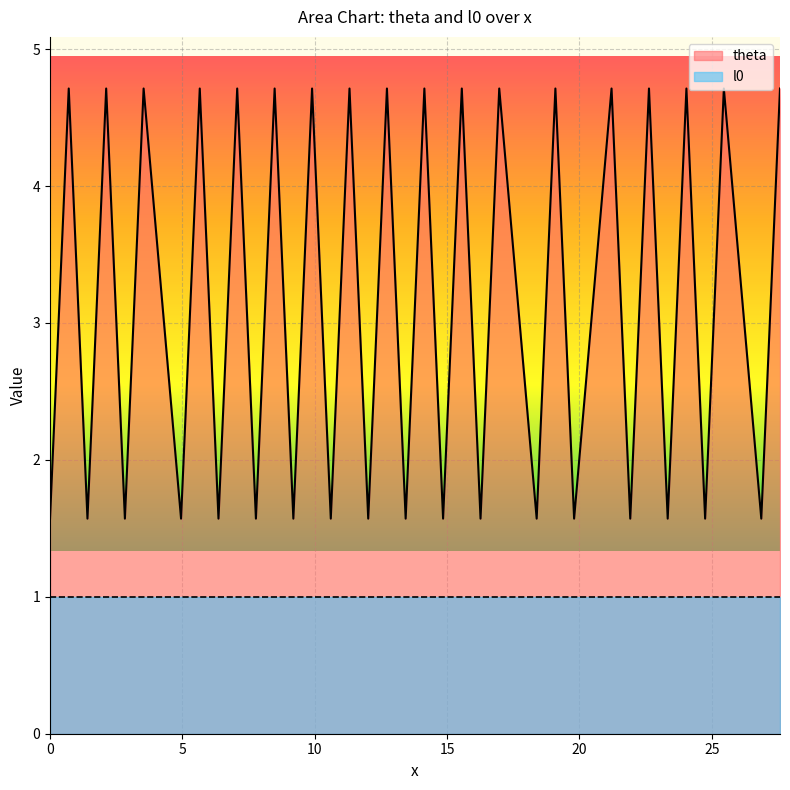

What is the greatest value displayed?

4.7